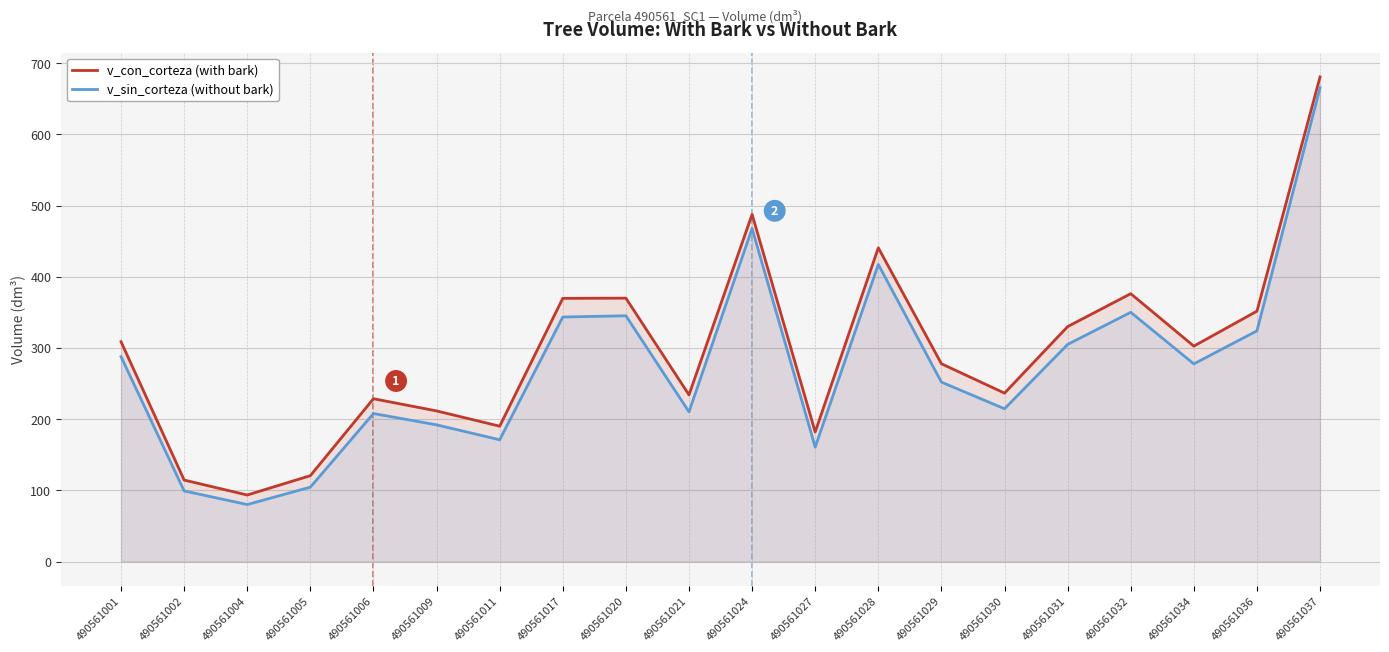

Reading right to left, list all the values displayed in this chart.

v_con_corteza (with bark): 490561037=680.9	490561036=351.8	490561034=302.7	490561032=376.3	490561031=330.1	490561030=236.6	490561029=277.9	490561028=440.8	490561027=182.1	490561024=487.7	490561021=234.2	490561020=370.1	490561017=369.8	490561011=190.2	490561009=211.6	490561006=228.8	490561005=120.7	490561004=93.5	490561002=114.5	490561001=308.9
v_sin_corteza (without bark): 490561037=665.6	490561036=324.1	490561034=277.7	490561032=350.1	490561031=305.1	490561030=214.7	490561029=252.1	490561028=417.4	490561027=160.8	490561024=467.8	490561021=210.3	490561020=345.3	490561017=343.5	490561011=171.1	490561009=192.1	490561006=207.9	490561005=104.5	490561004=80.1	490561002=99.2	490561001=287.9